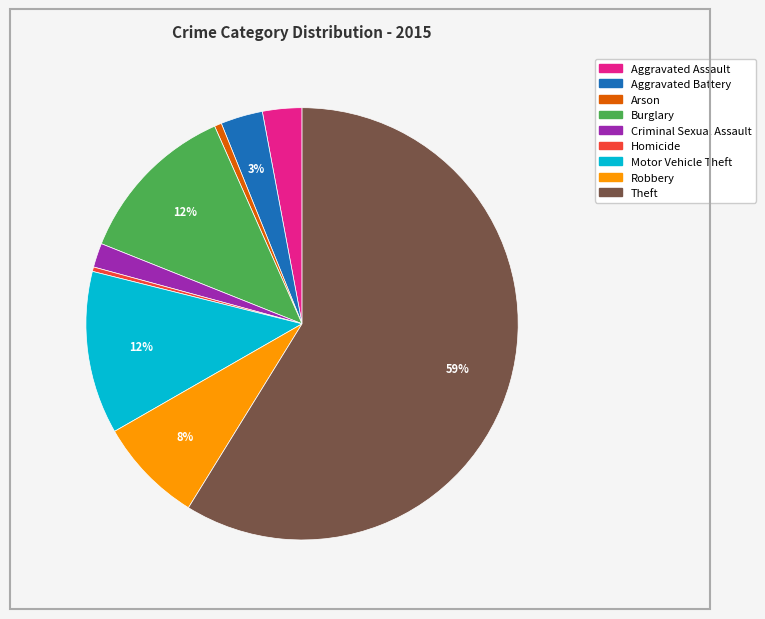

Is the sum of Theft and Aggravated Assault greater than half?

Yes